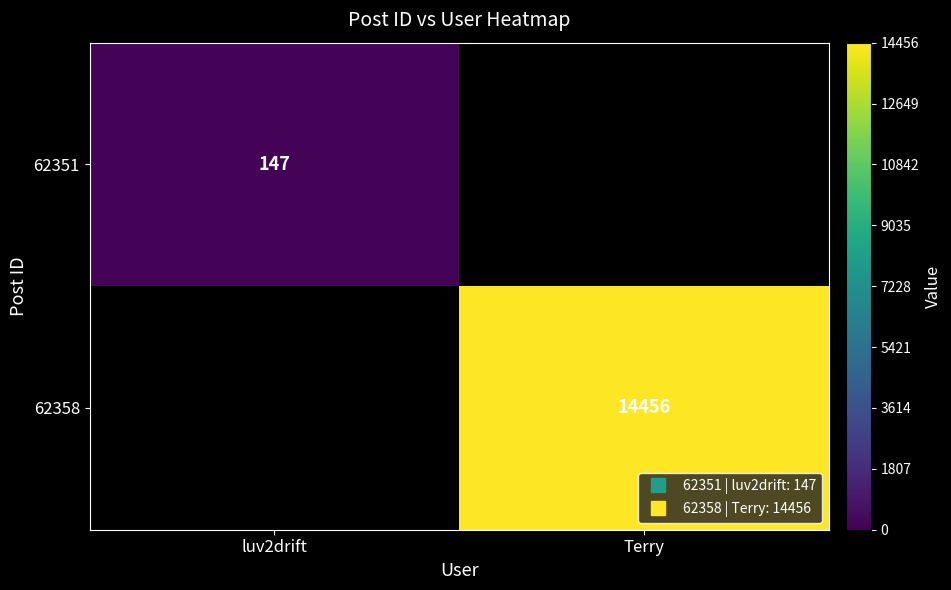

Rank the categories by 62351 value from lowest to highest.

luv2drift, Terry